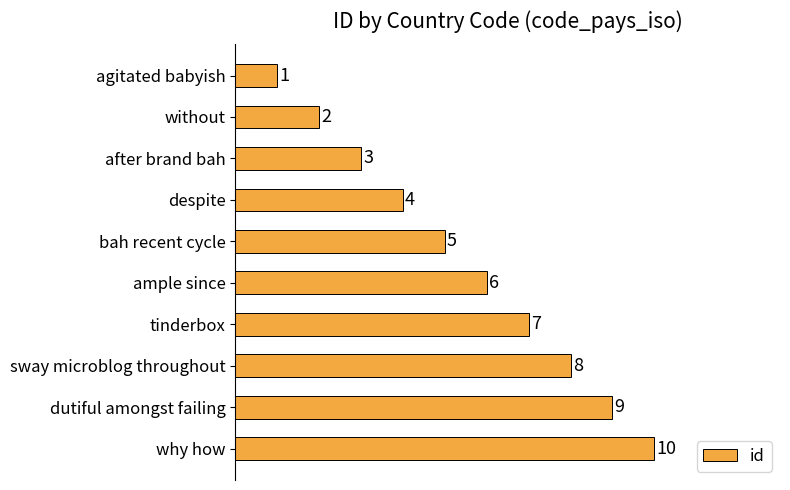

Rank the categories by value from lowest to highest.

agitated babyish, without, after brand bah, despite, bah recent cycle, ample since, tinderbox, sway microblog throughout, dutiful amongst failing, why how